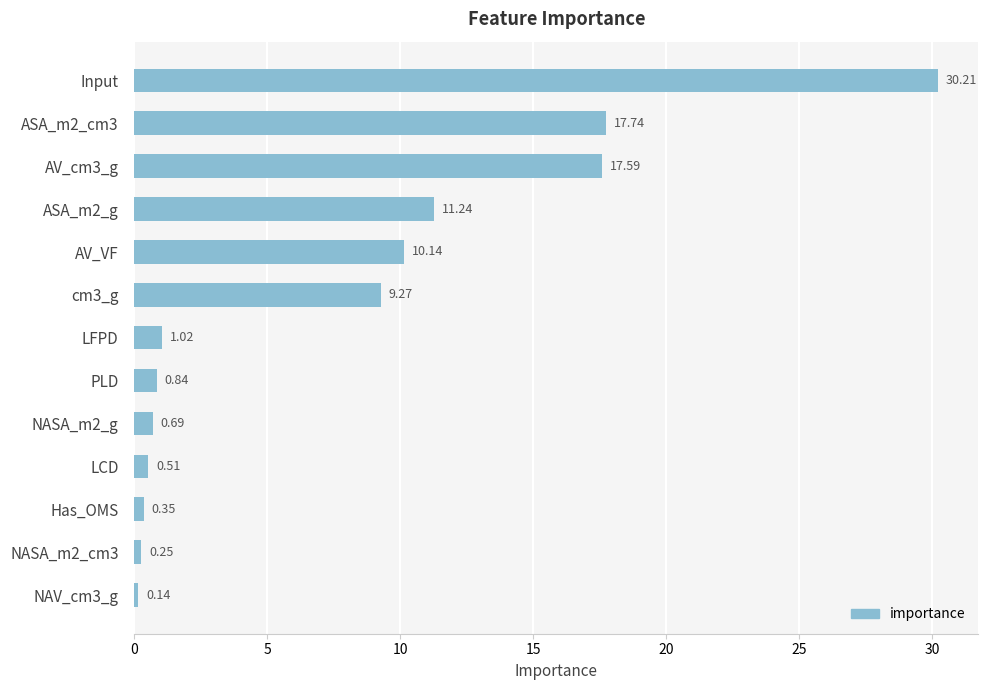

At which category does the chart reach its peak across all series?

Input